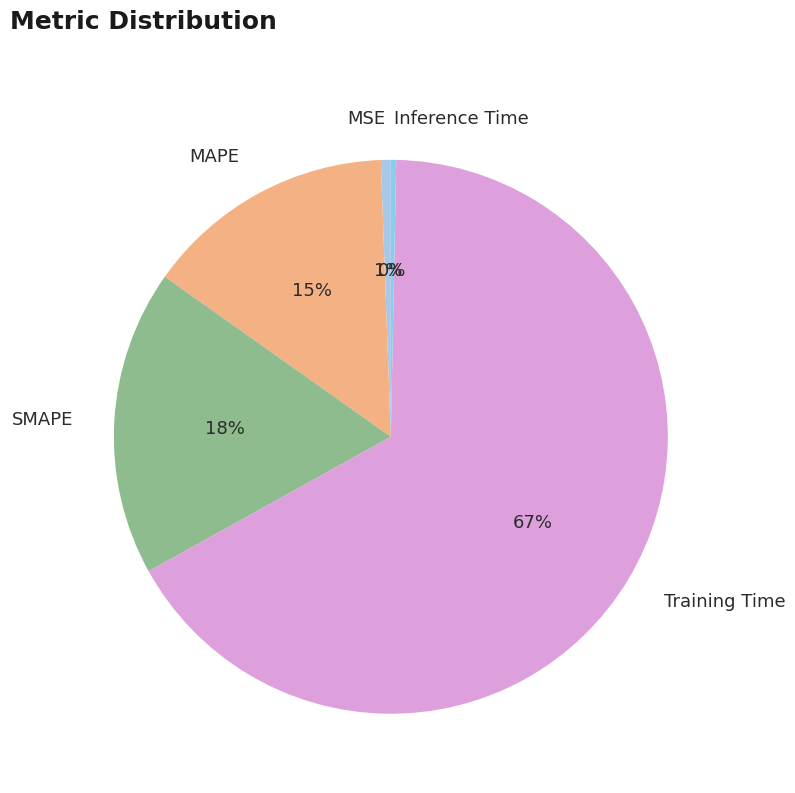

Between MAPE and SMAPE, which is larger?

SMAPE